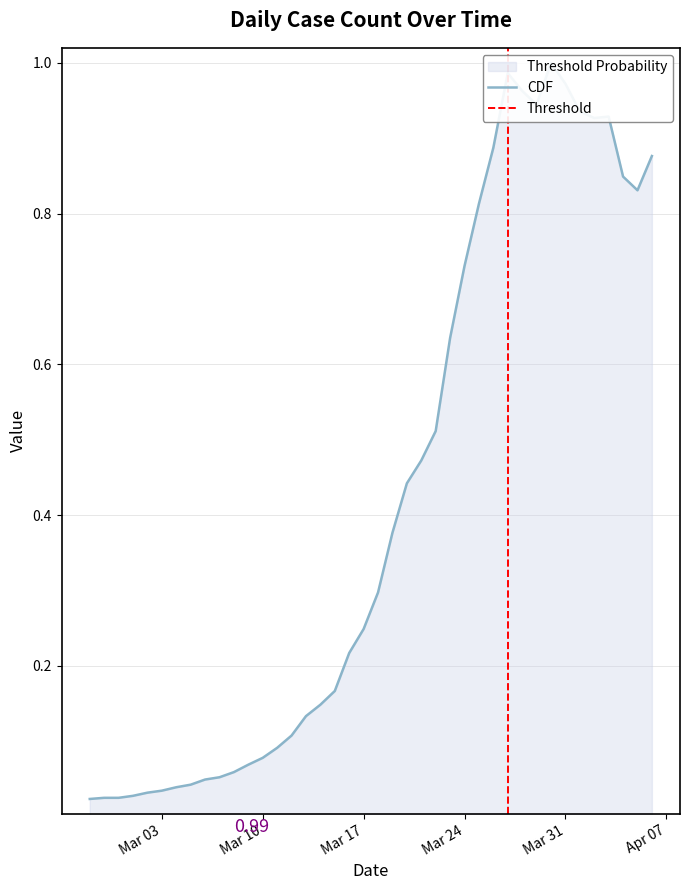

What is the greatest value displayed?

1.0